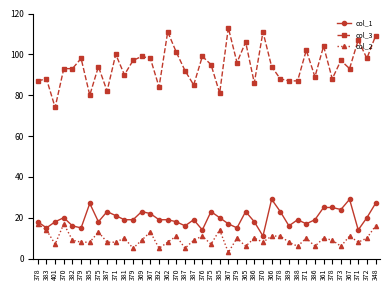

Does the chart have visible grid lines?

No